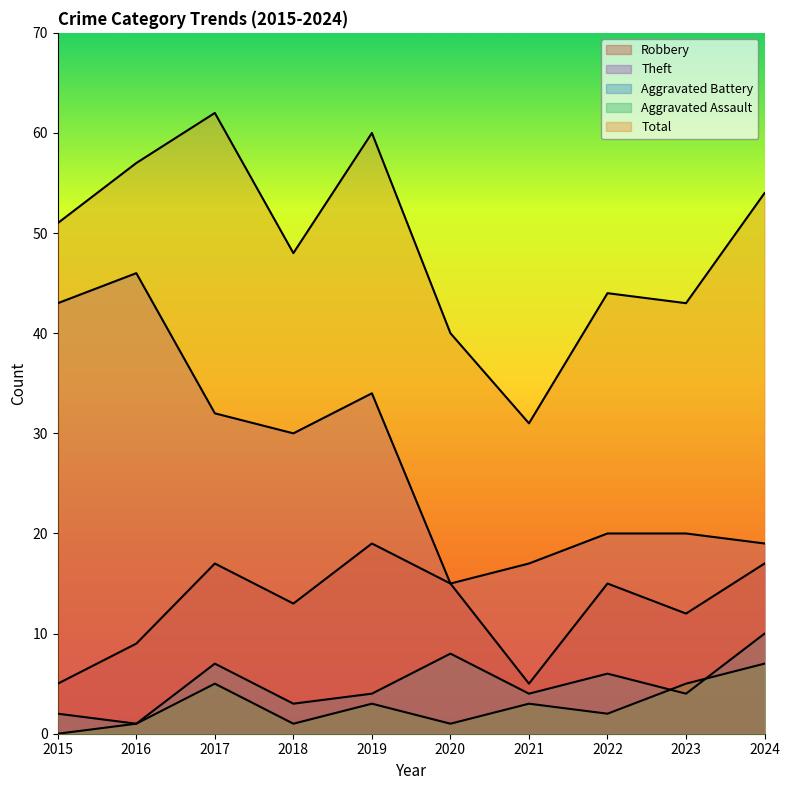

Which category has the lowest value across all series?

2015